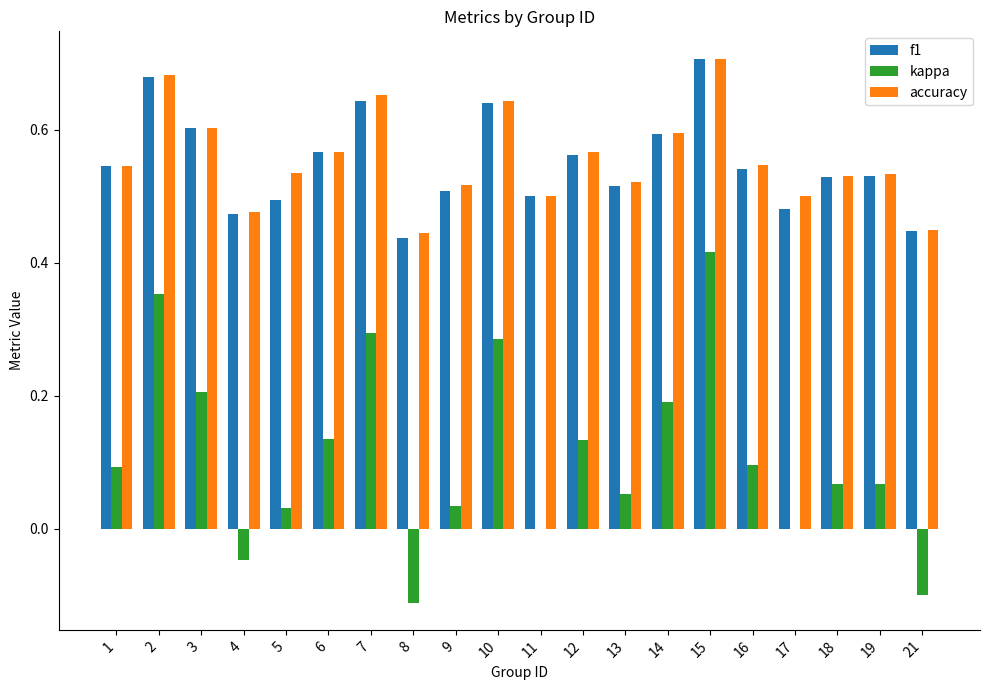

What is the sum of all kappa values?

2.2